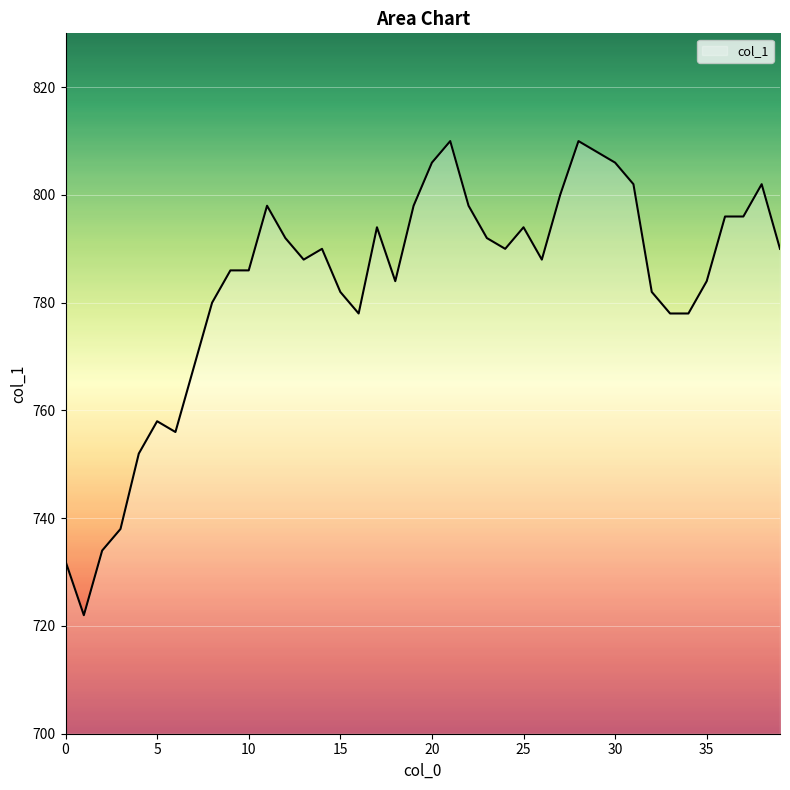

What is the smallest value displayed?

722